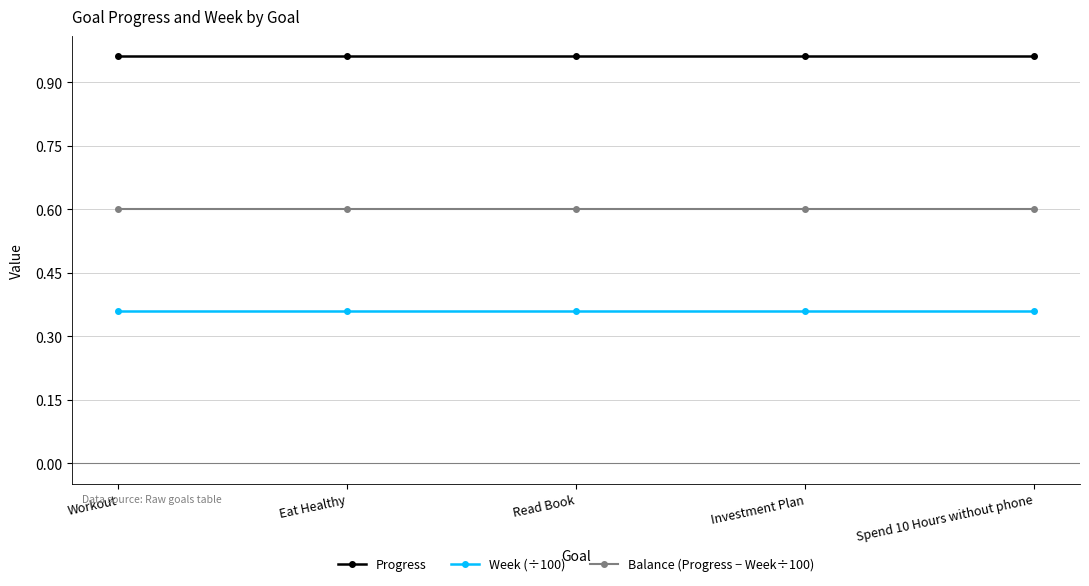

The value of Week (÷100) at Investment Plan is 0.6. True or false?

False